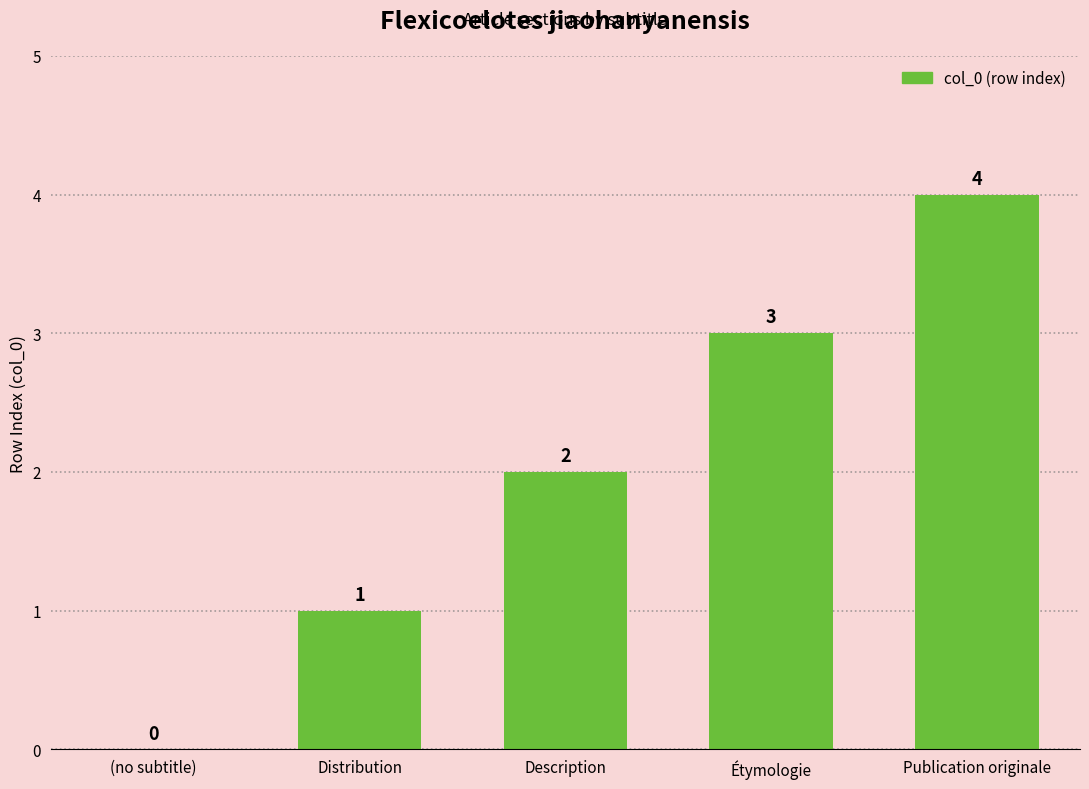

True or false: the data shows 1 at Publication originale.

False